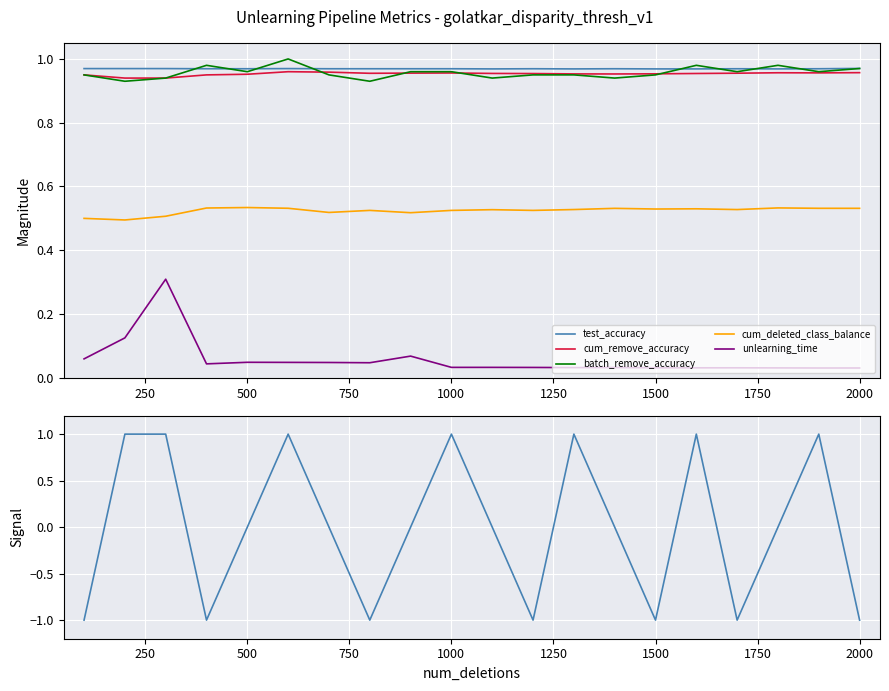

Is this an area chart (filled region under the line)?

No